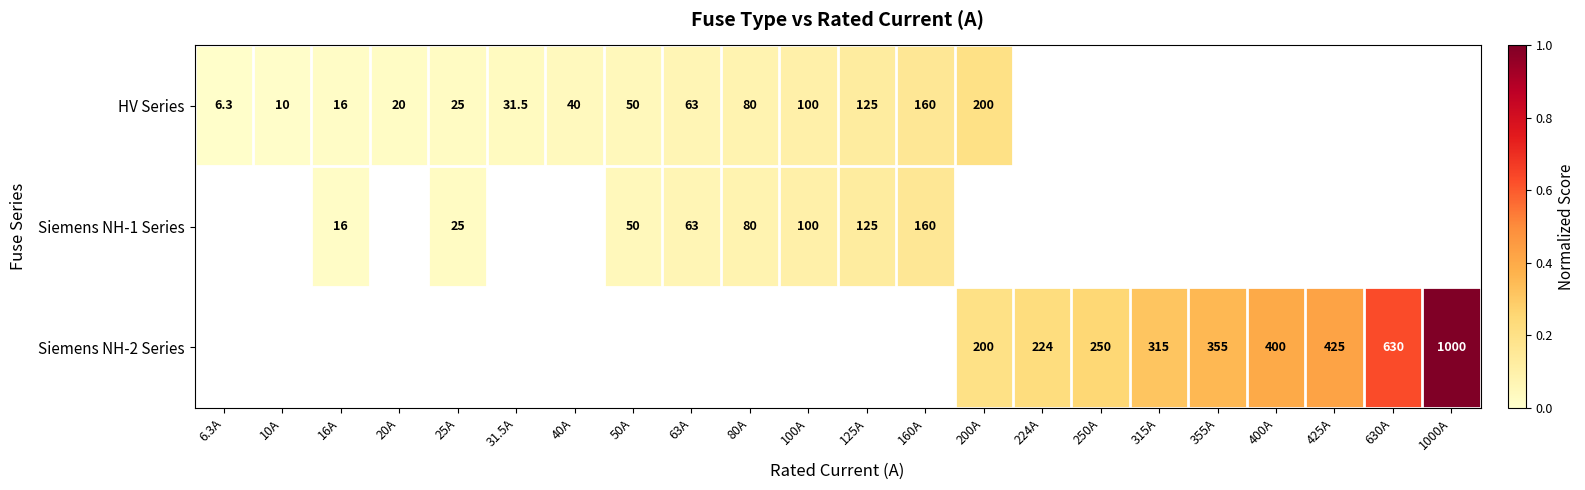

True or false: Siemens NH-2 Series has a value of 501.7 at 355A.

False